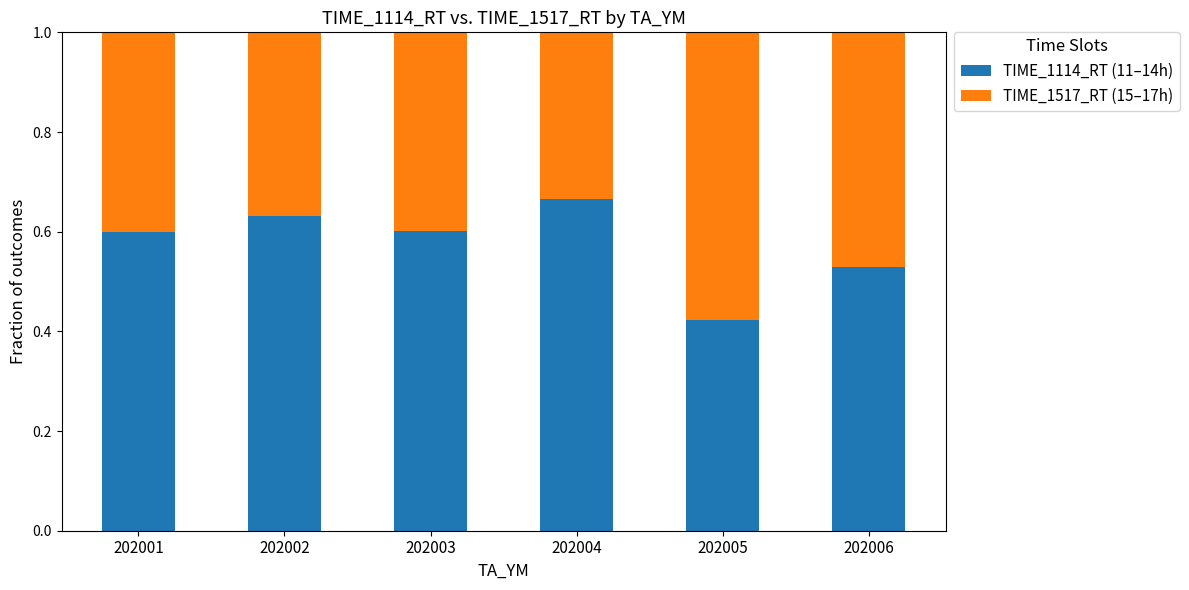

The value of TIME_1114_RT (11–14h) at 202003 is 1.0. True or false?

False